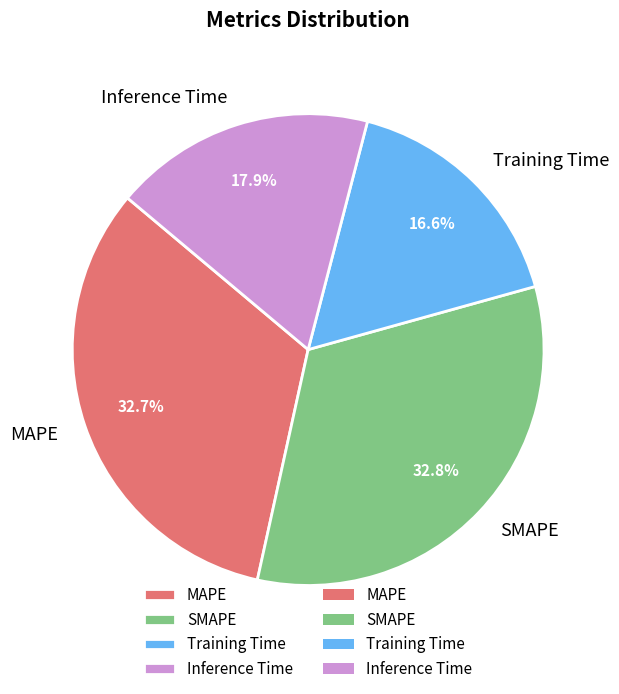

Which has a higher value, Inference Time or MAPE?

MAPE